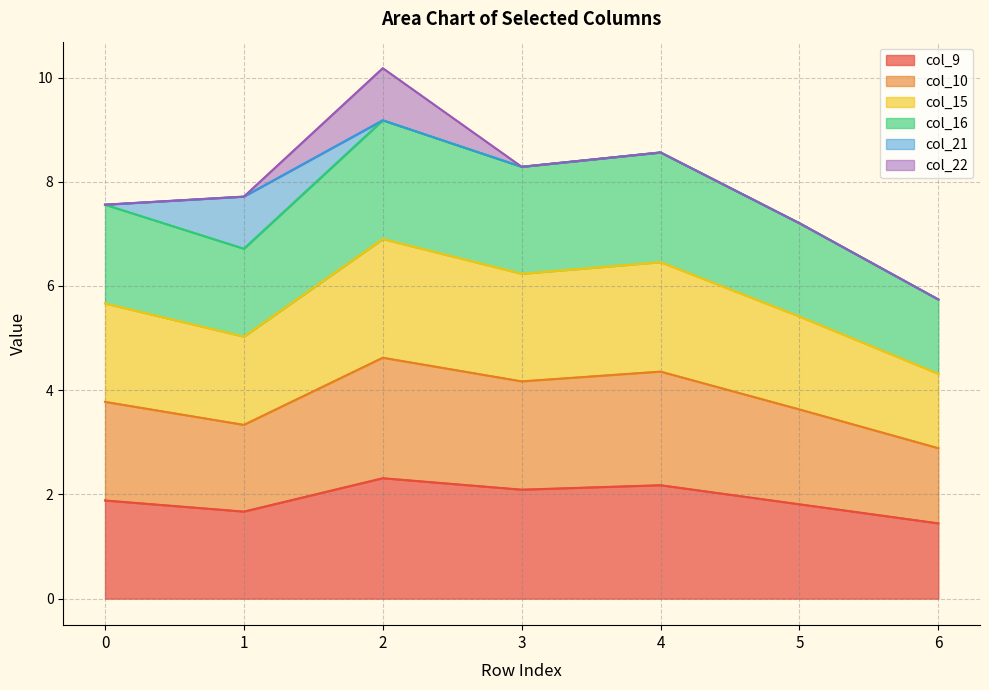

At which label does col_9 reach its minimum?

6